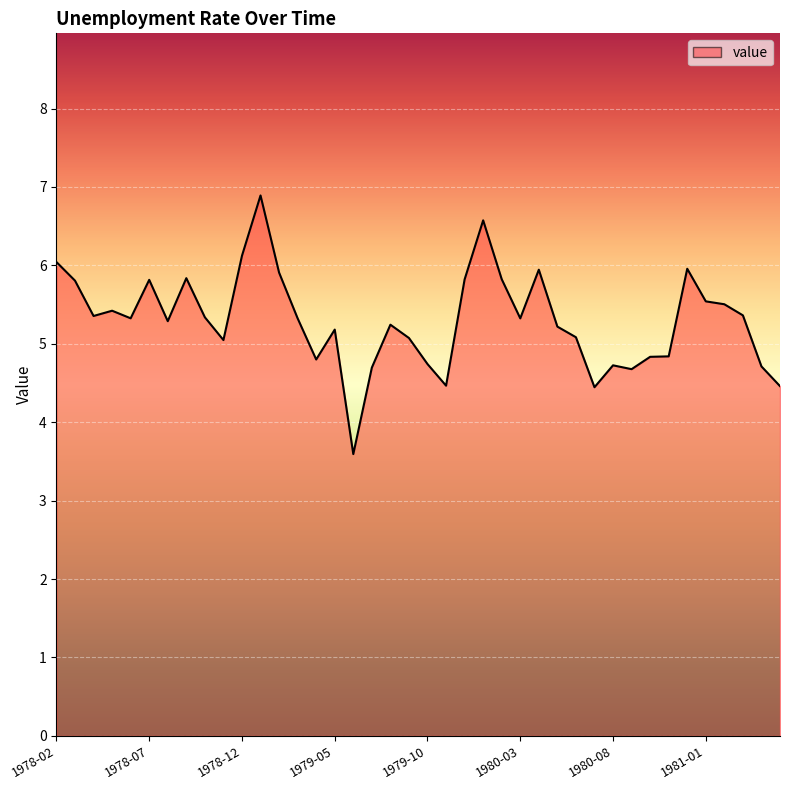

What is the smallest value displayed?

3.6